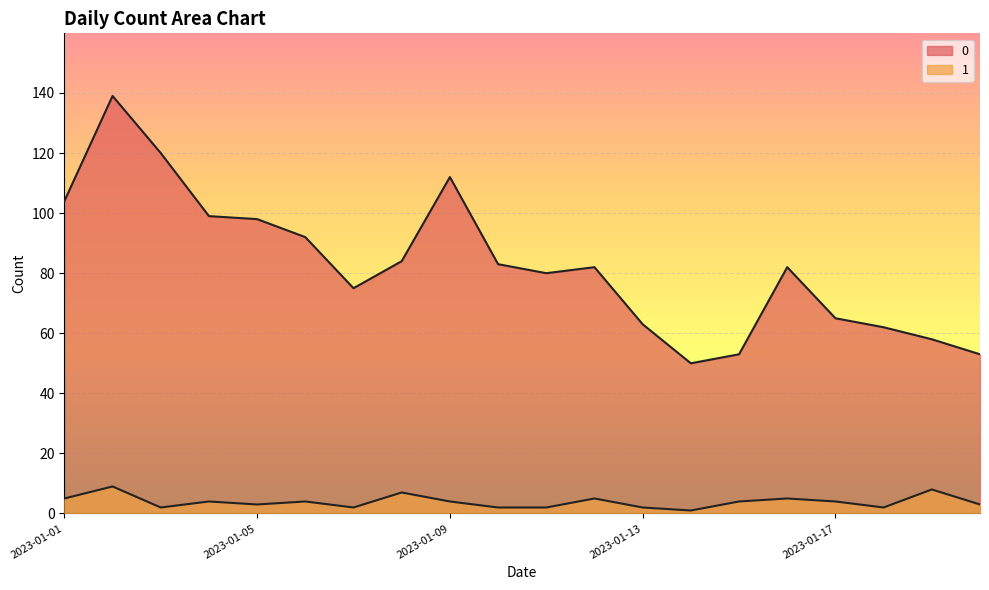

Is the value of 1 at 2023-01-03 greater than the value of 0 at 2023-01-03?

No